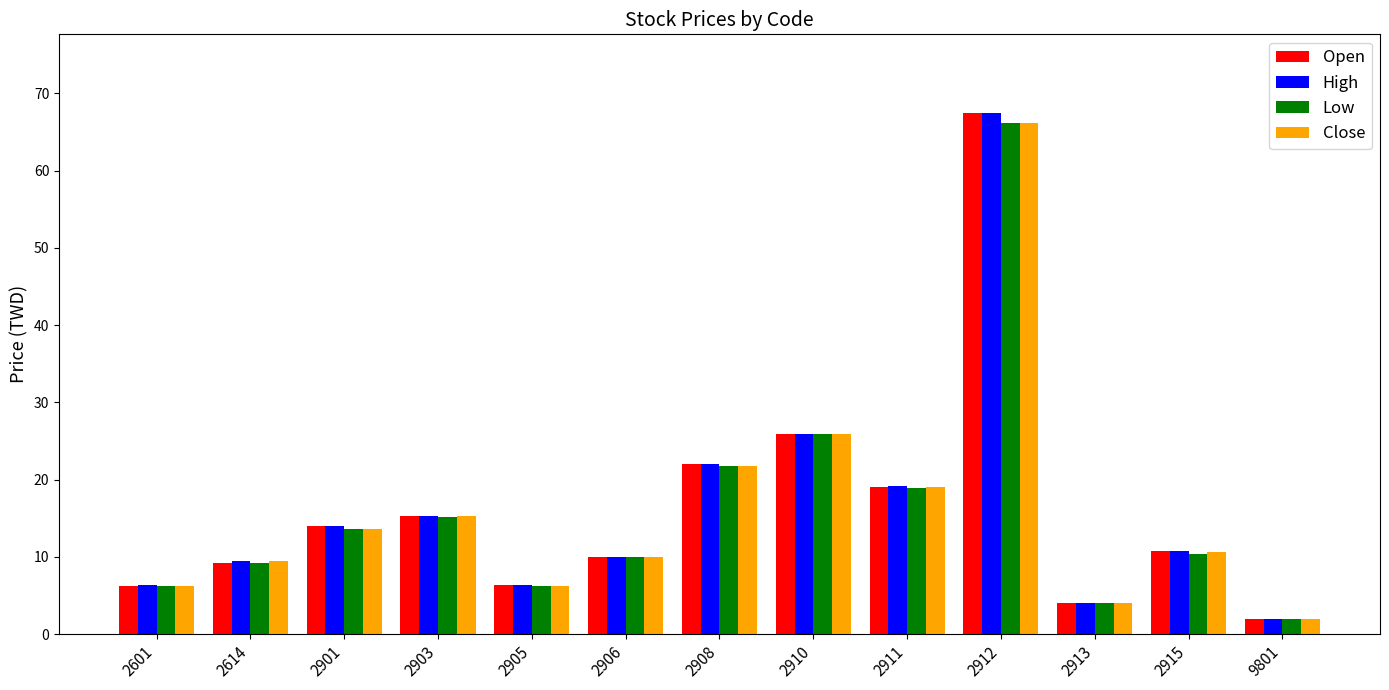

What is the difference between the maximum and minimum values in the High series?

65.5